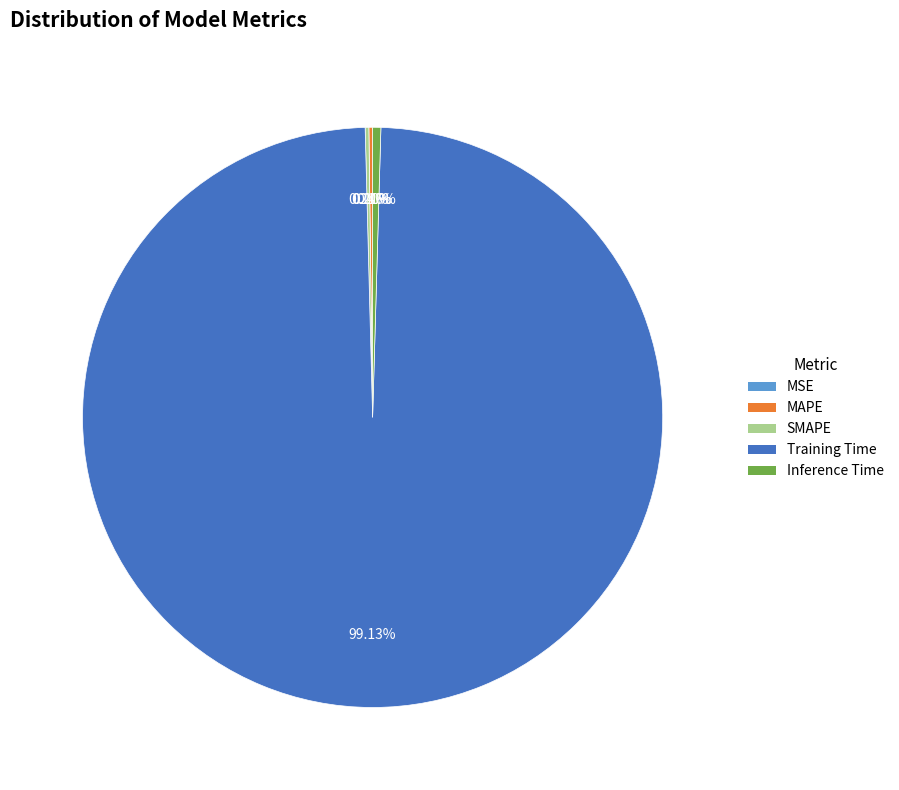

Which category accounts for the majority?

Training Time